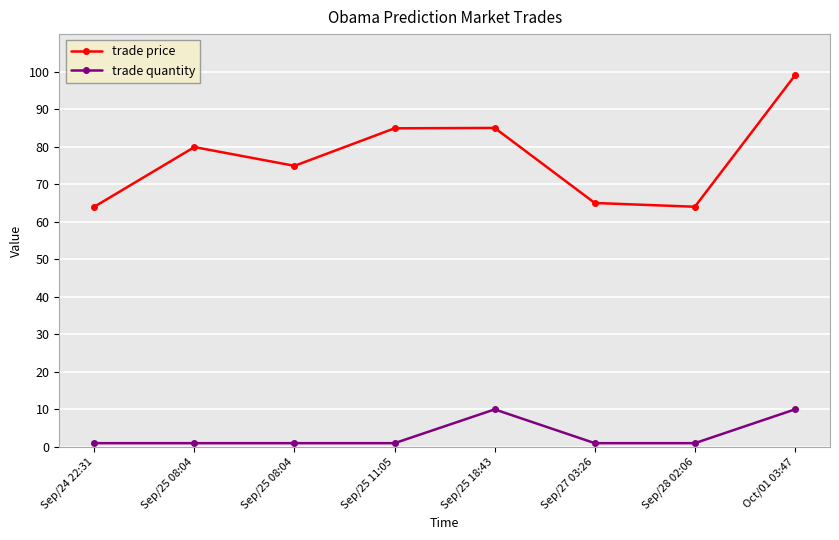

Between Sep/24 22:31 and Sep/25 11:05, which series saw the biggest shift?

trade price